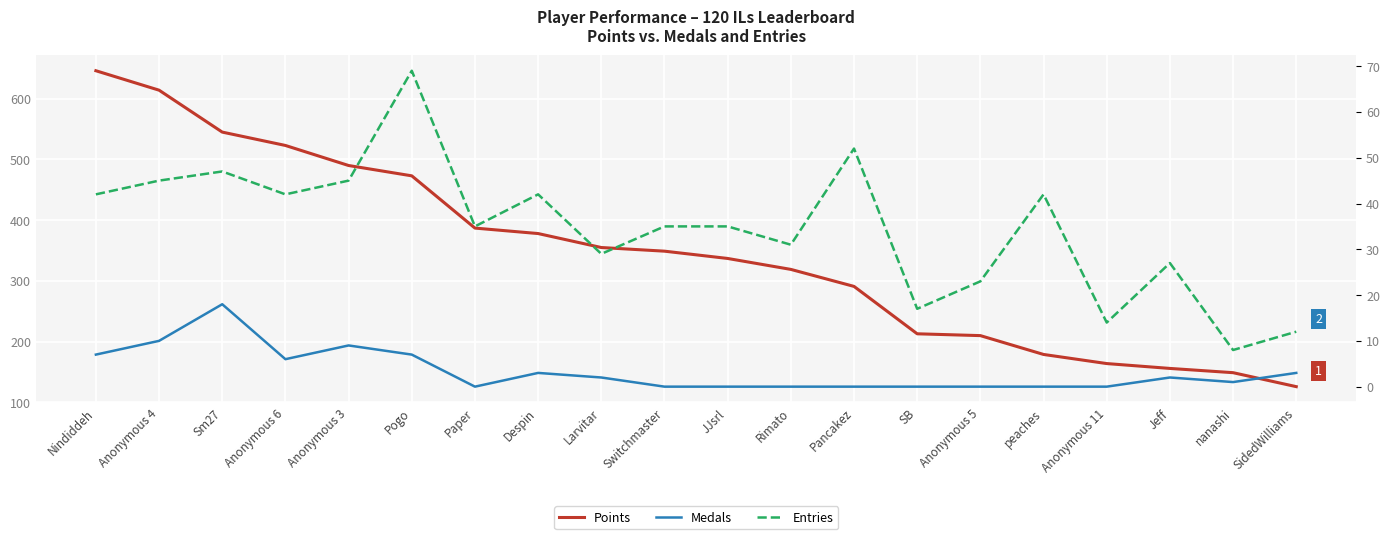

Which has a higher value, nanashi or Pancakez?

Pancakez